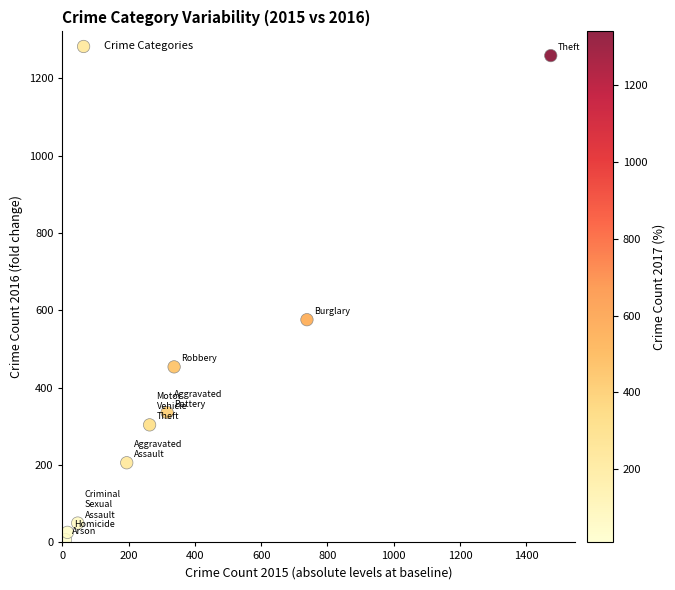

What Y value in the scatter plot is closest to 633?

576